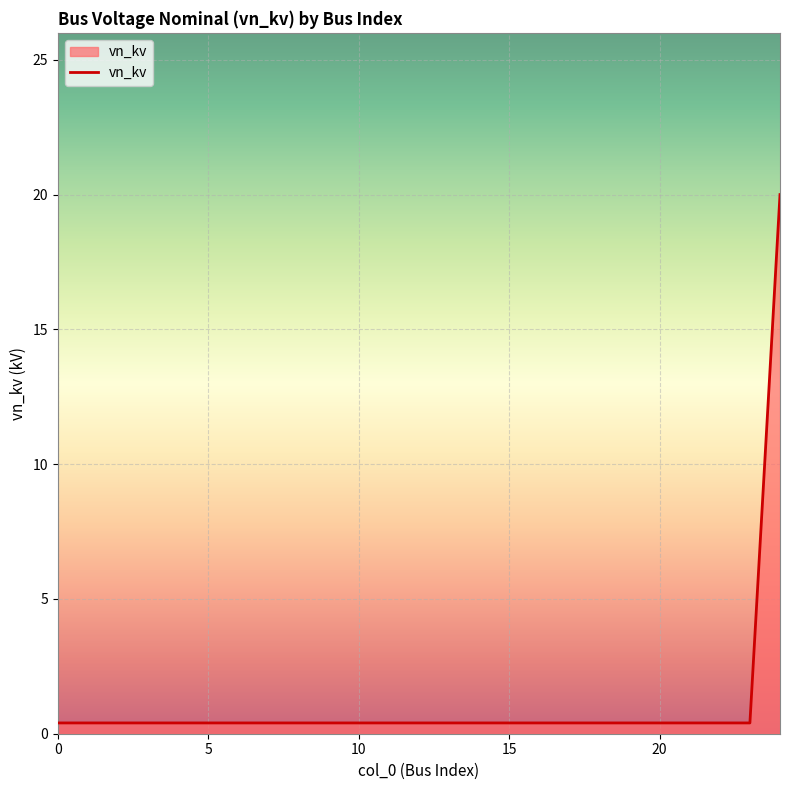

What is the maximum value shown in the chart?

20.0